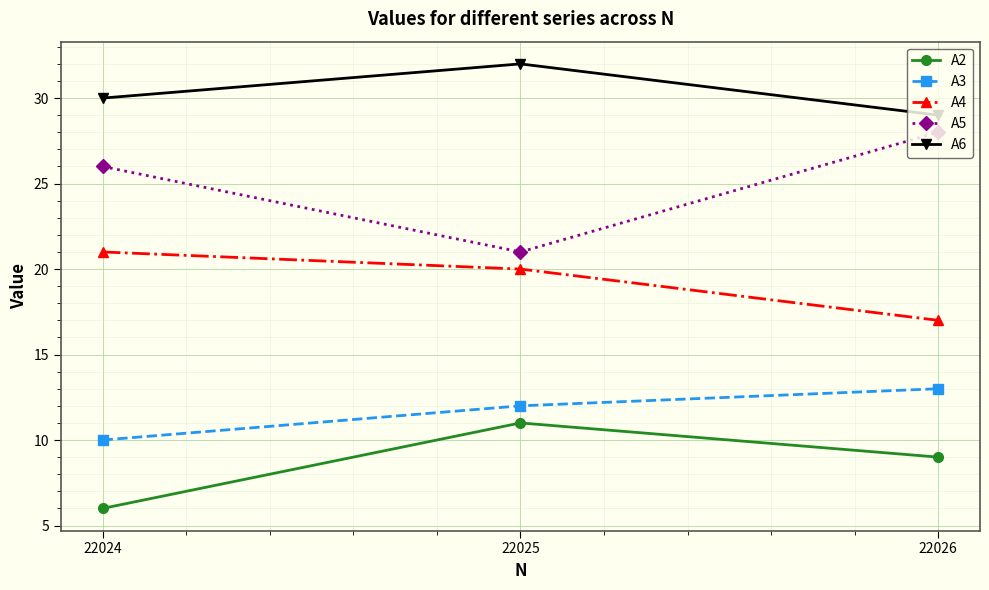

How many lines are shown in the chart?

5